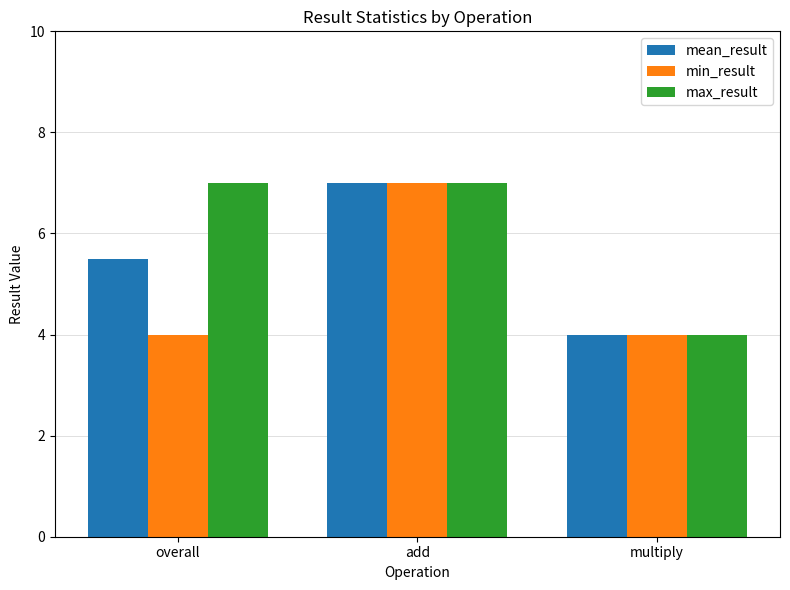

What position from the left is add?

2